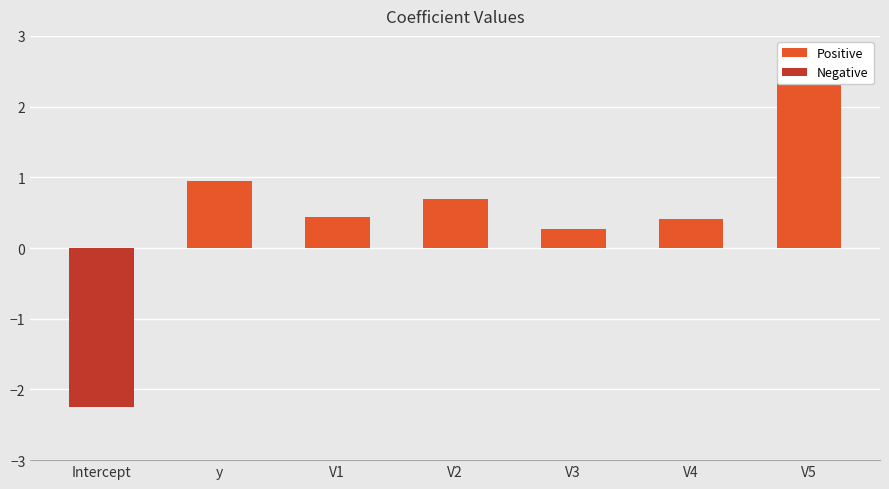

Rank the categories by value from highest to lowest.

V5, y, V2, V1, V4, V3, Intercept